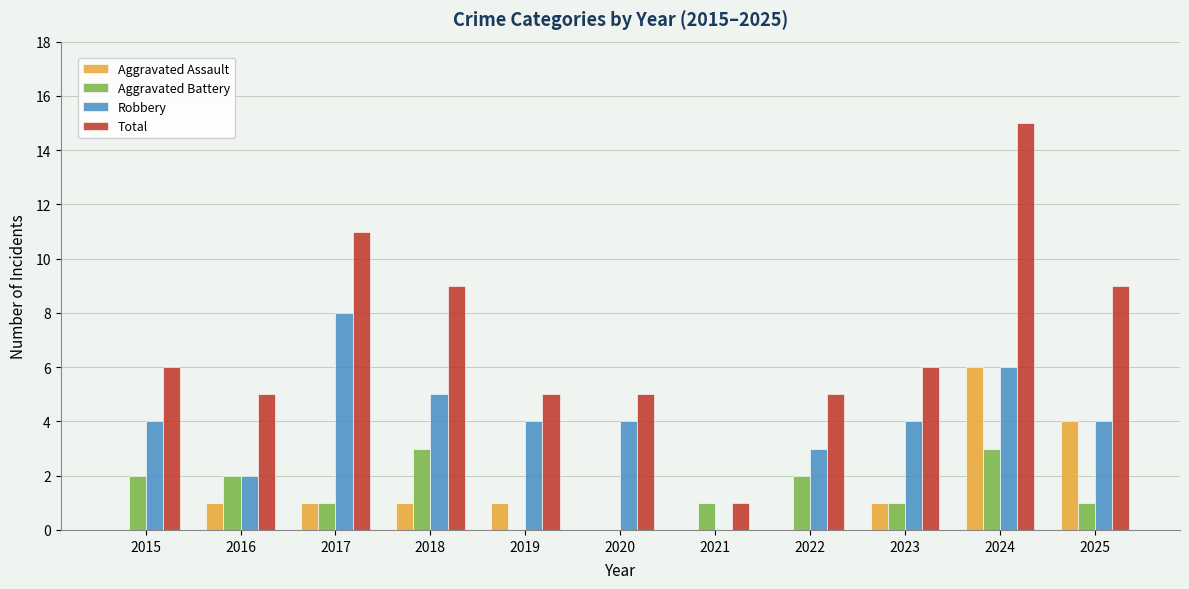

Which series changed the most between 2018 and 2019?

Total